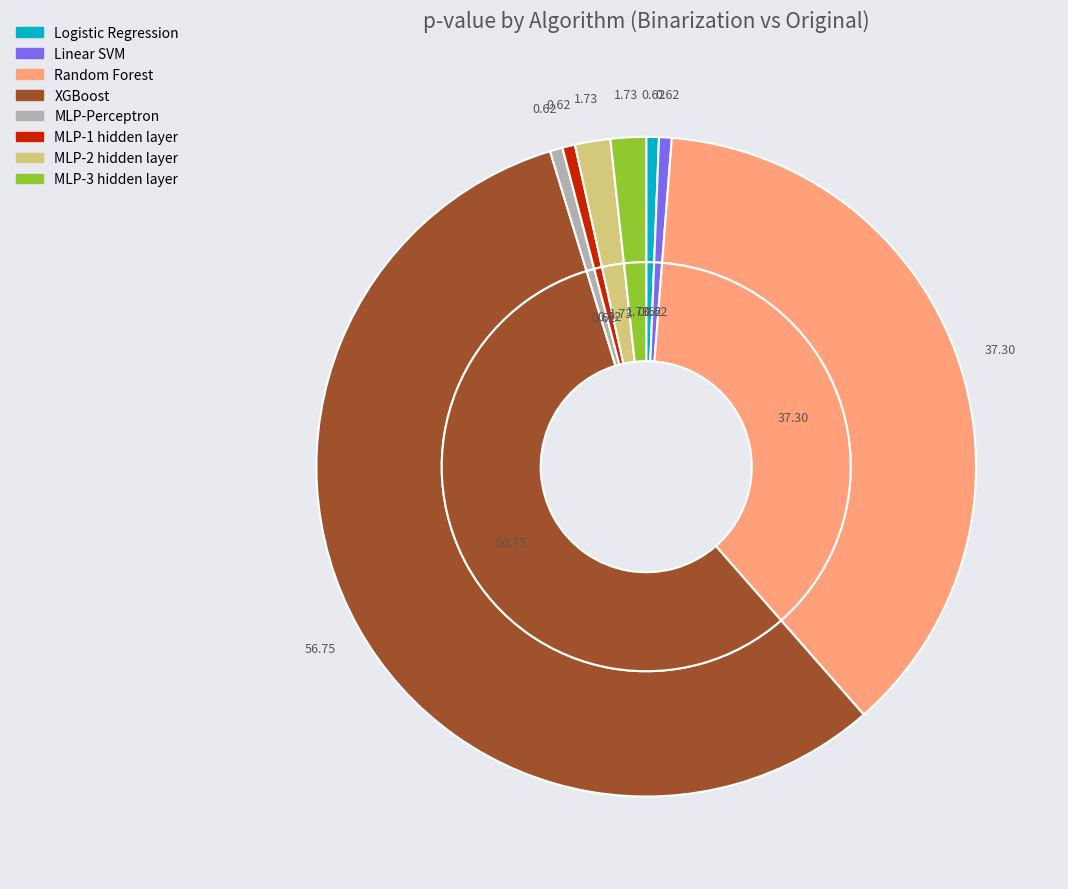

Is the sum of XGBoost and MLP-2 hidden layer greater than half?

Yes